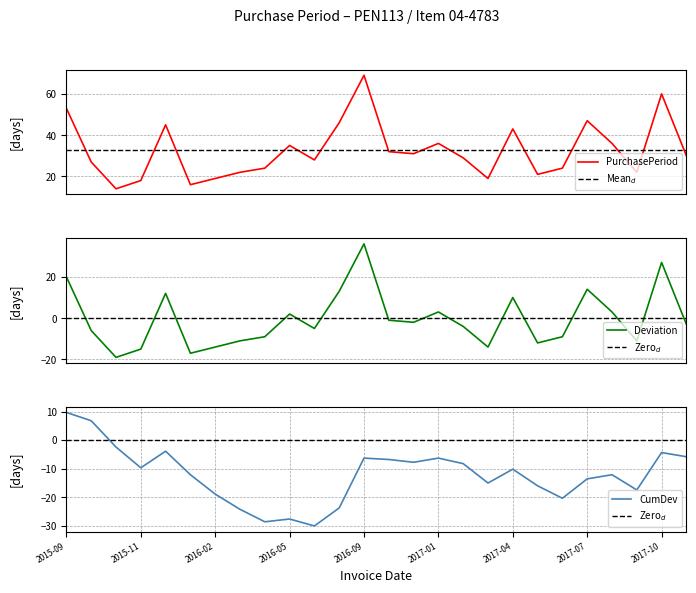

How many values are below 30?

13